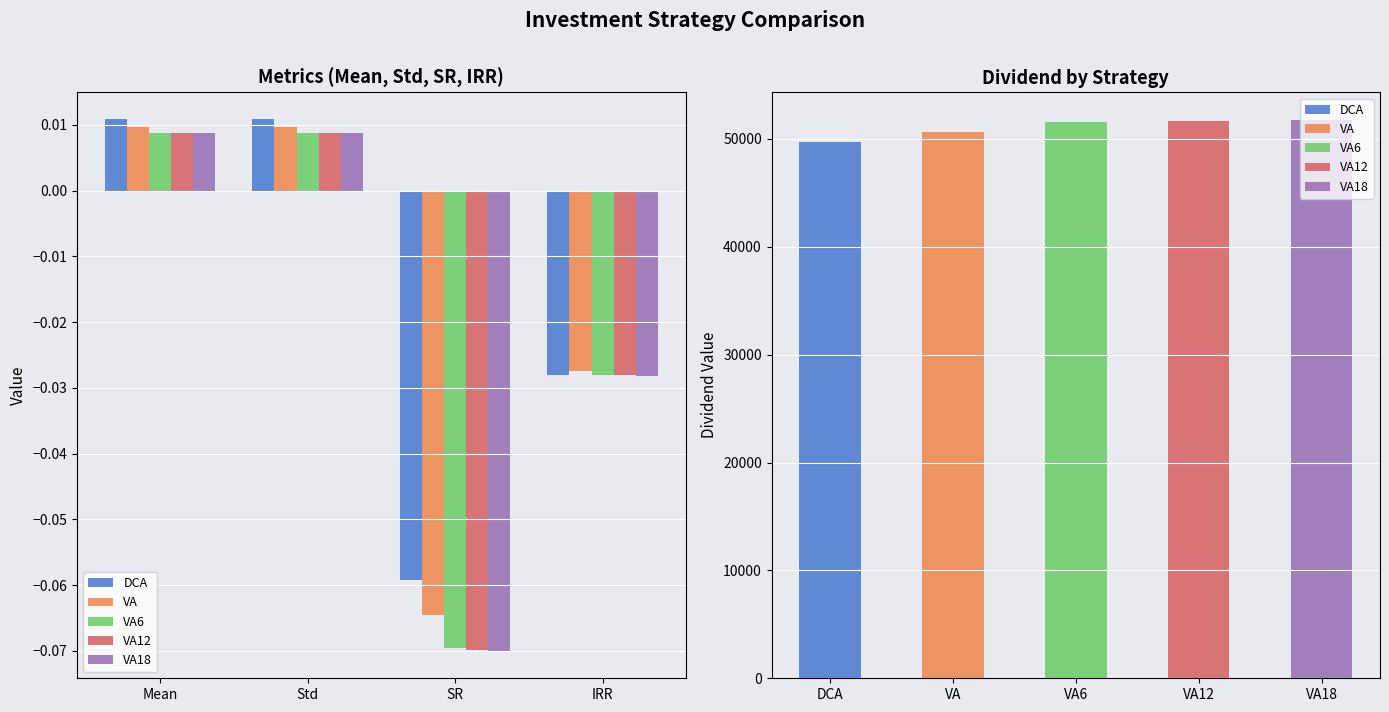

At which label is VA18 closest to 0?

Mean